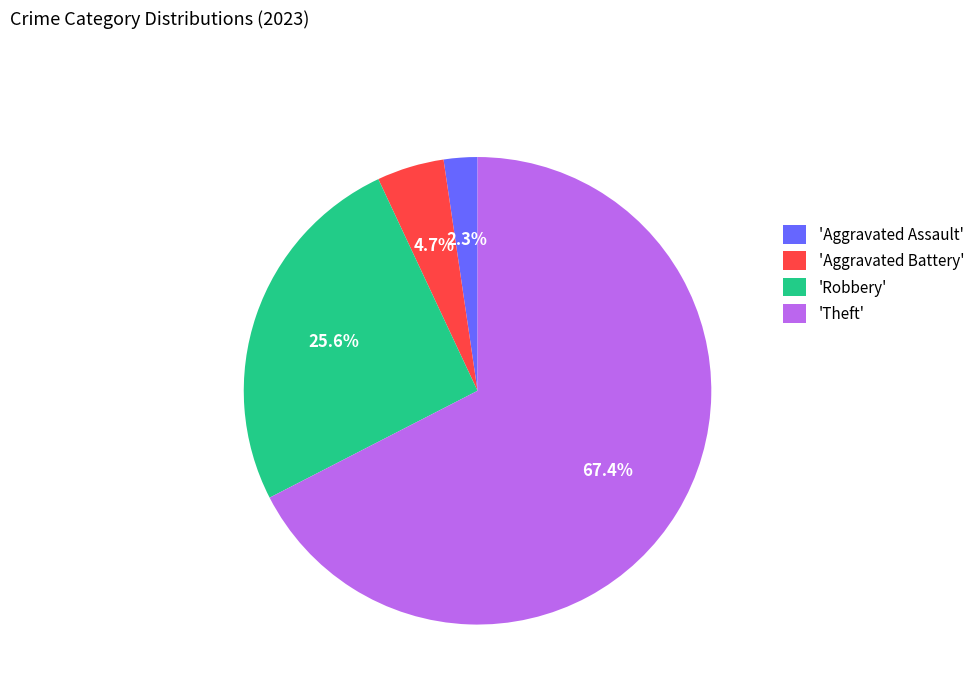

Is there any slice that represents more than half of the pie?

Yes